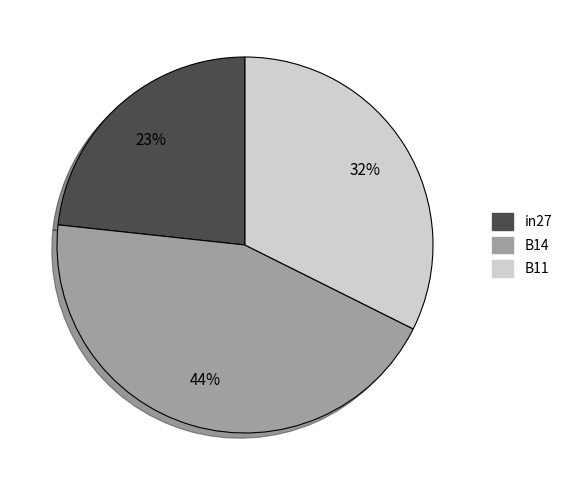

Is it true that B14 is 44% of the pie?

True